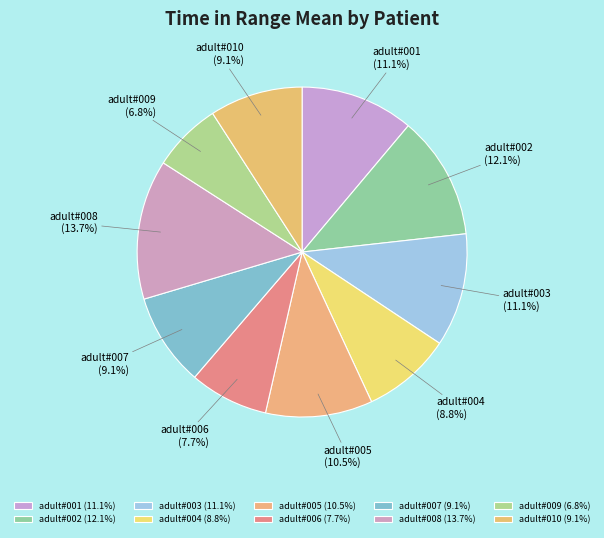

What percentage is the adult#007 slice, to the nearest percent?

9%